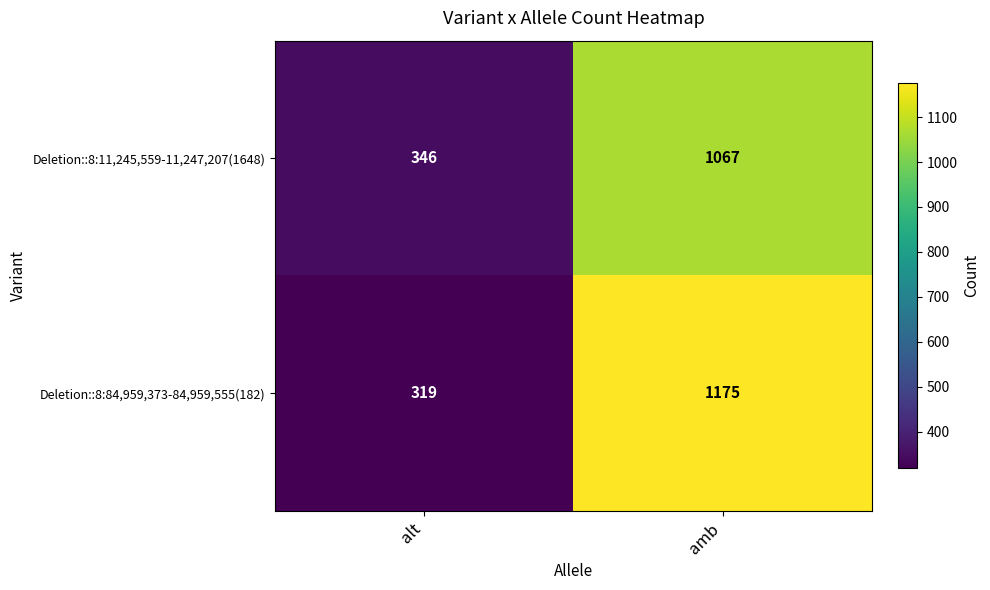

What is the difference between the Deletion::8:84,959,373-84,959,555(182) values at alt and amb?

856